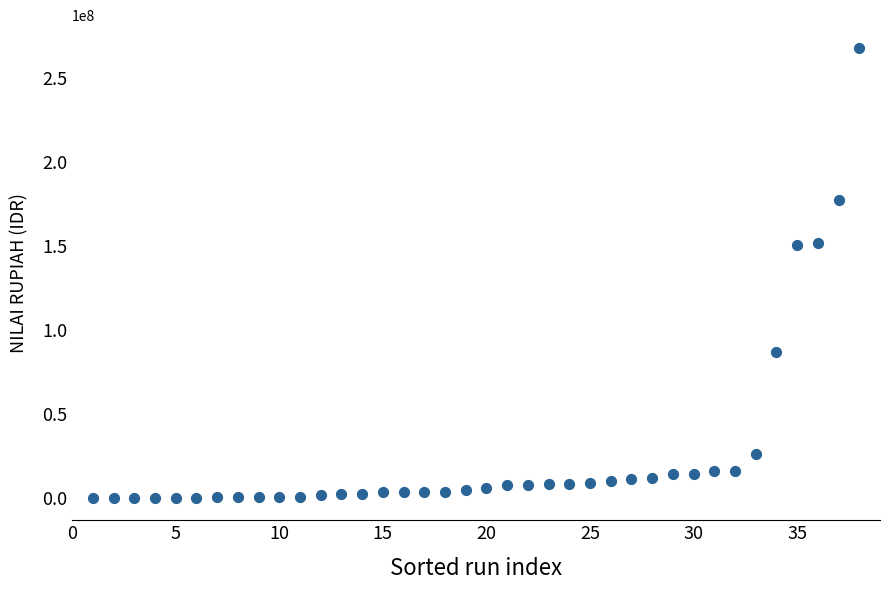

What is the range of Y values (max minus min)?

268044838